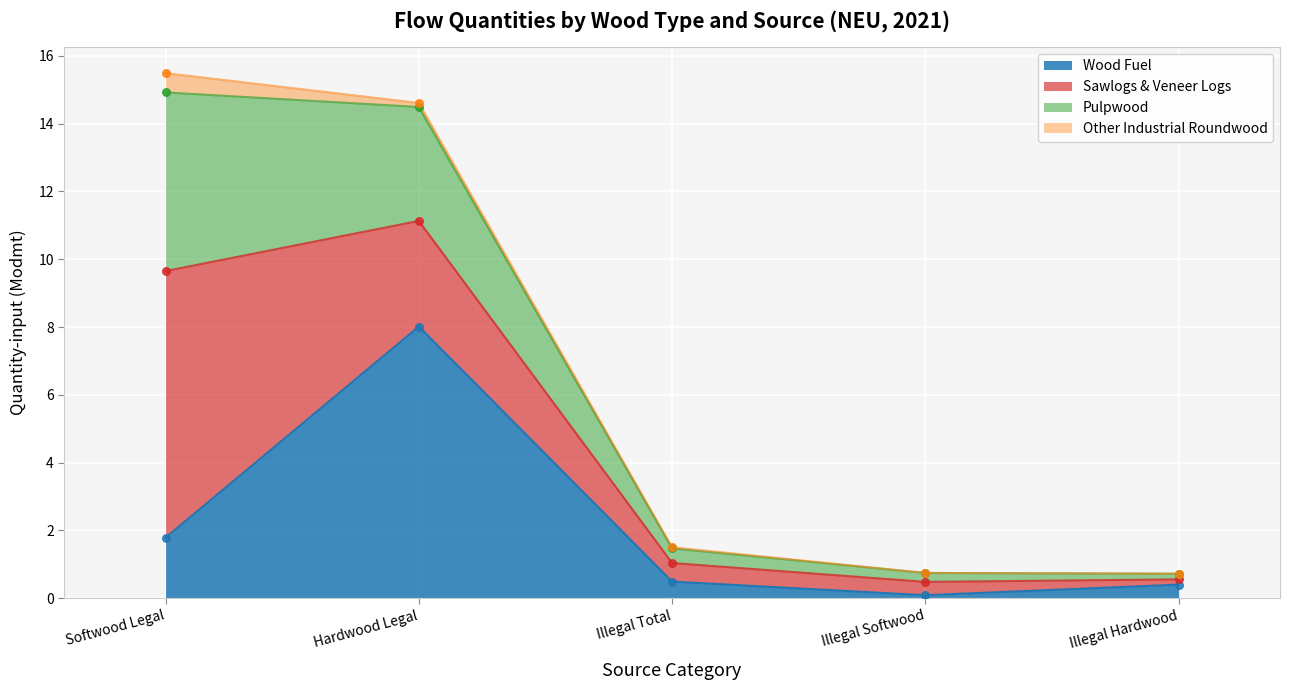

Is the value of Other Industrial Roundwood at Hardwood Legal greater than the value of Sawlogs & Veneer Logs at Illegal Total?

No